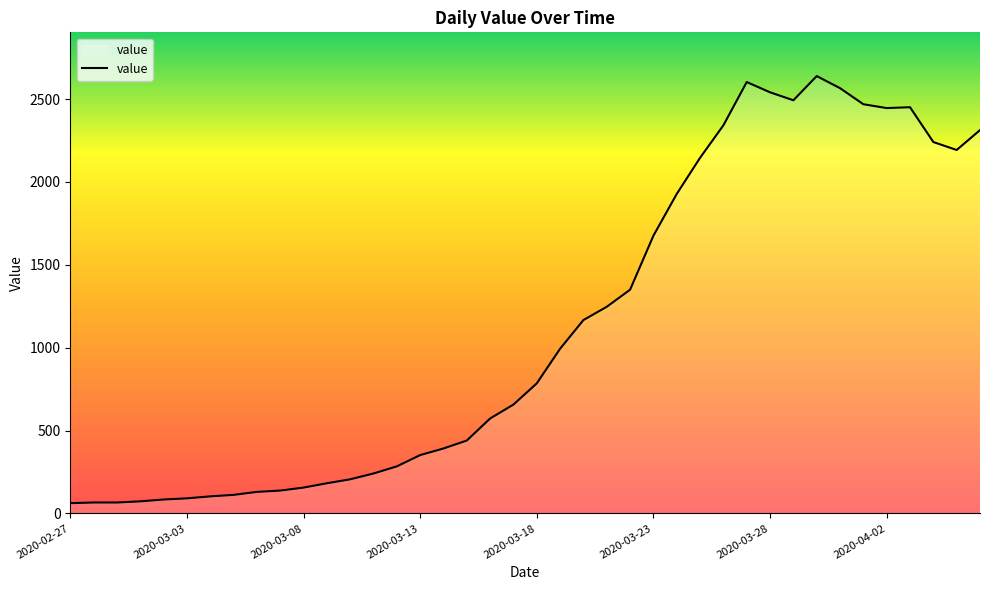

What is the minimum value shown in the chart?

62